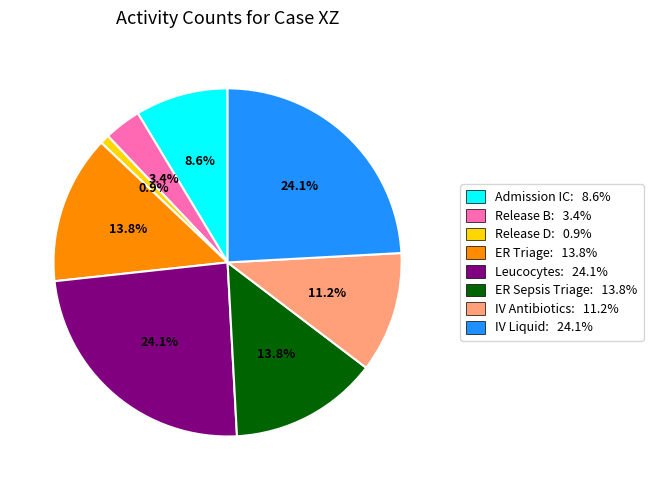

Approximately how many times larger is the value at Leucocytes compared to IV Antibiotics?

2.2